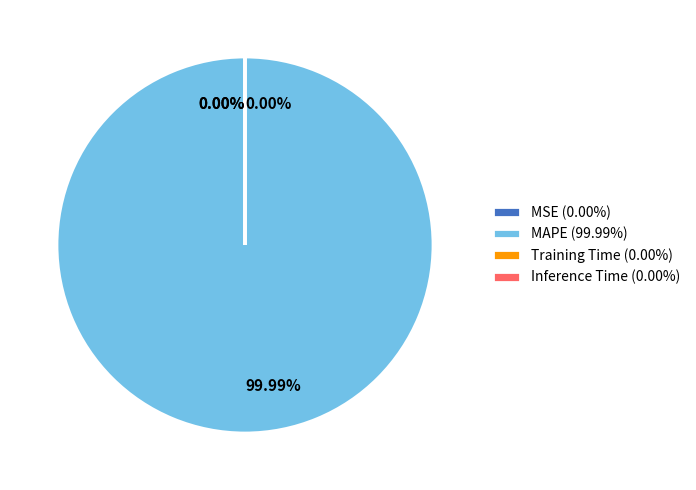

Which category has the biggest portion of the pie?

MAPE